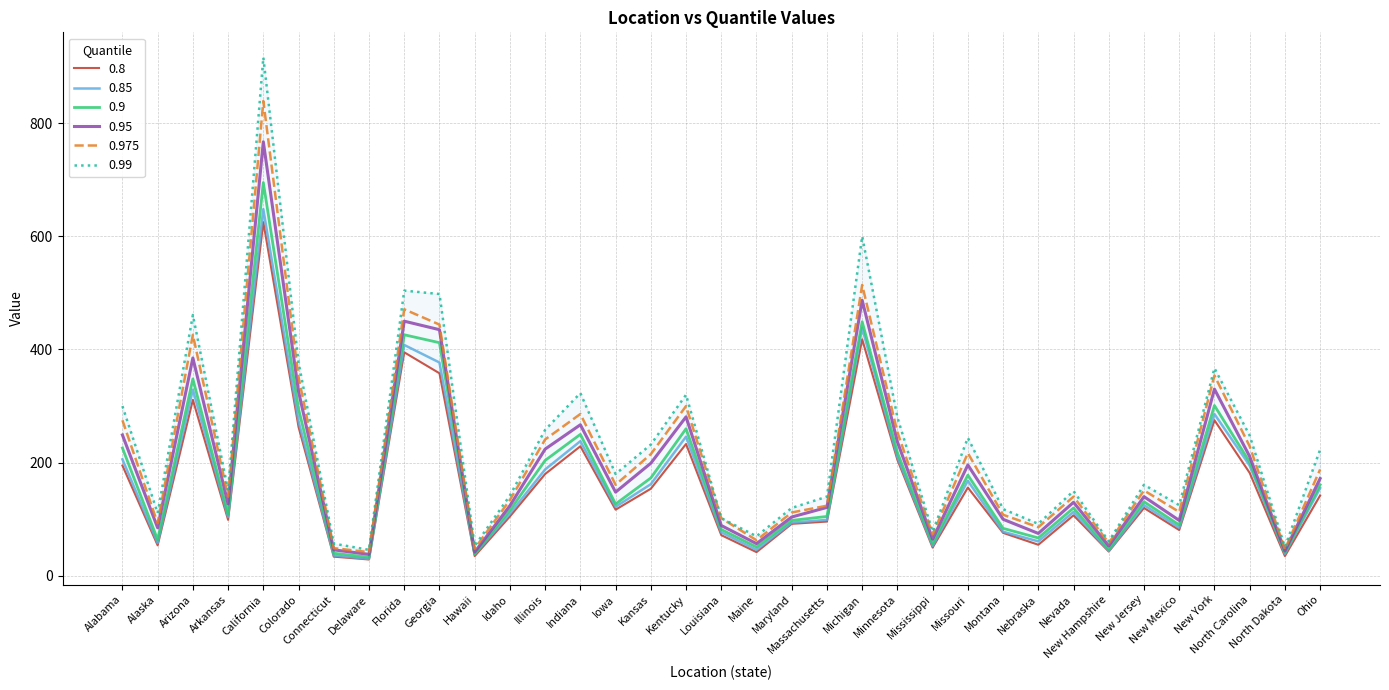

Is the value of 0.99 at Connecticut greater than the value of 0.9 at Idaho?

No